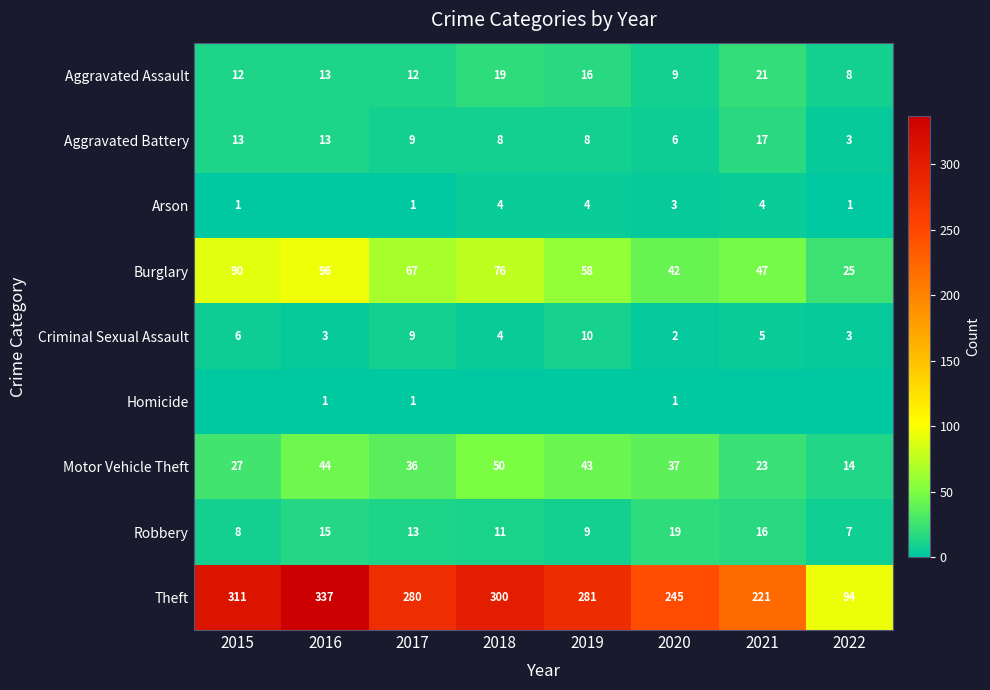

How many data points does each series have?

8